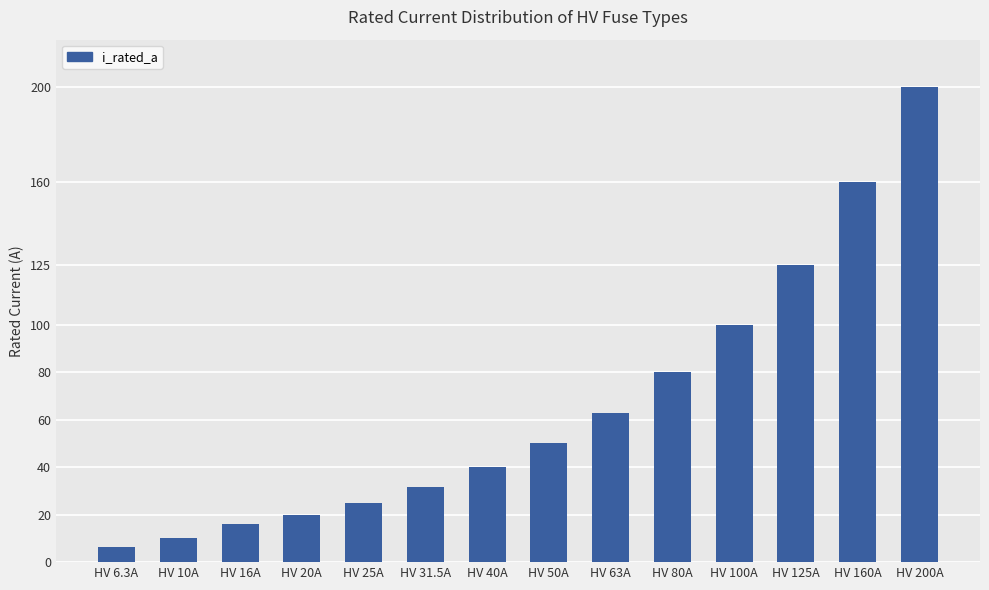

What is the sum of the values at HV 10A and HV 200A?

210.0